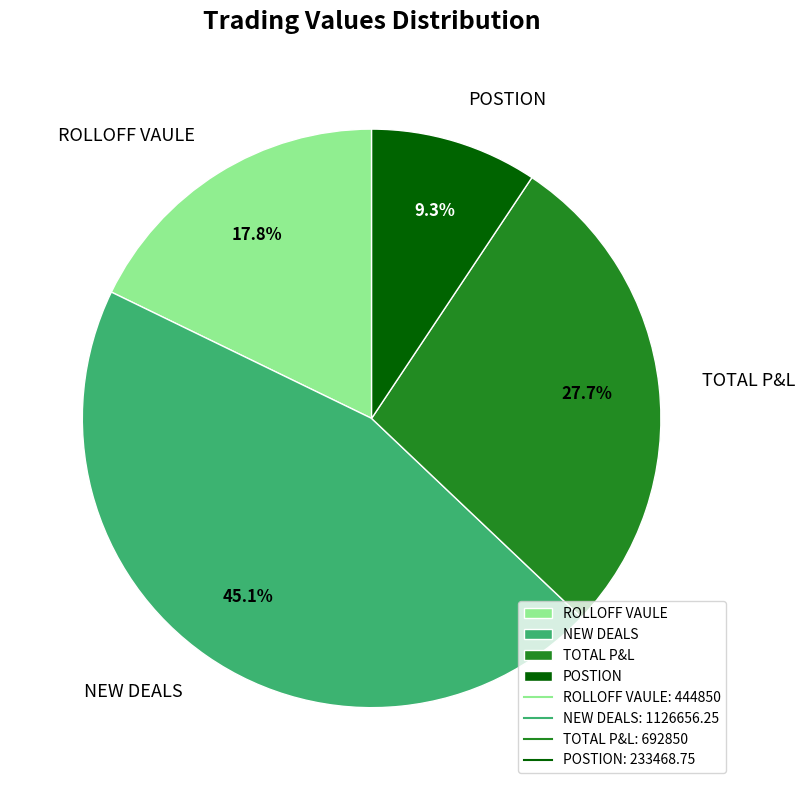

Is NEW DEALS the majority of the pie?

No